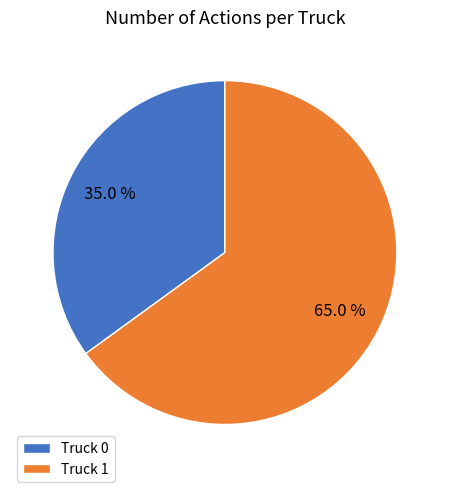

Rank the categories by value from highest to lowest.

Truck 1, Truck 0